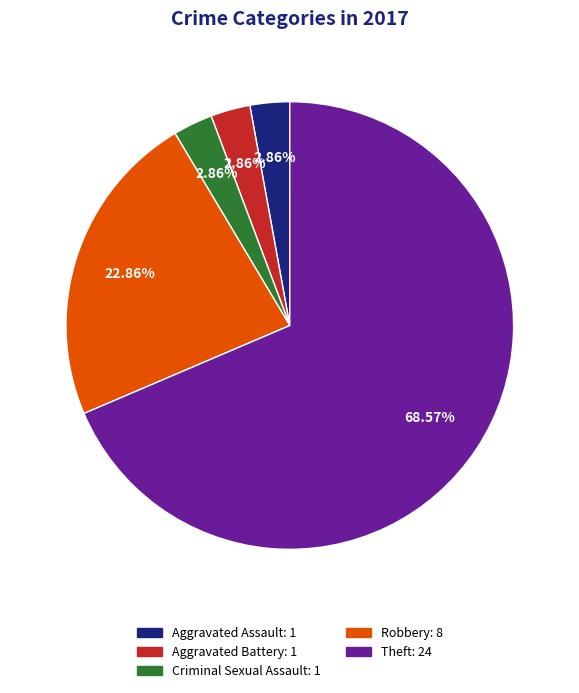

Approximately how many times larger is the value at Robbery compared to Theft?

0.3